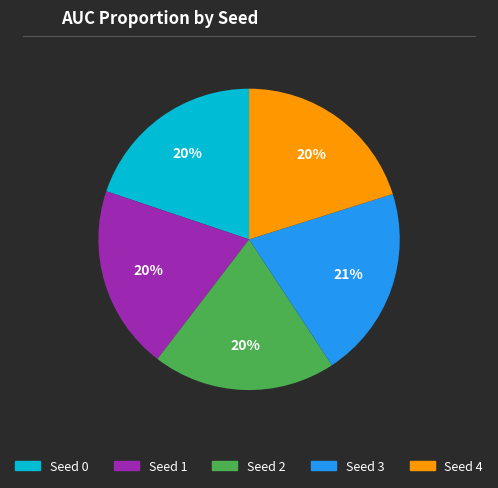

True or false: Seed 4 accounts for 7% of the total.

False